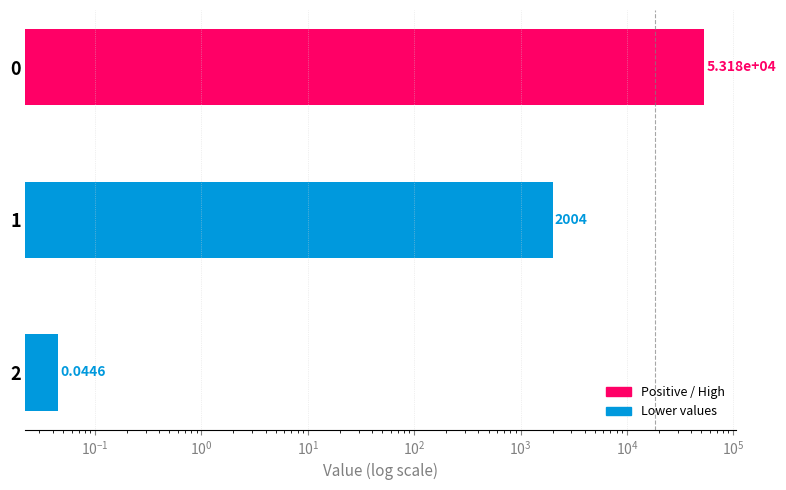

Does the chart contain any negative values?

No